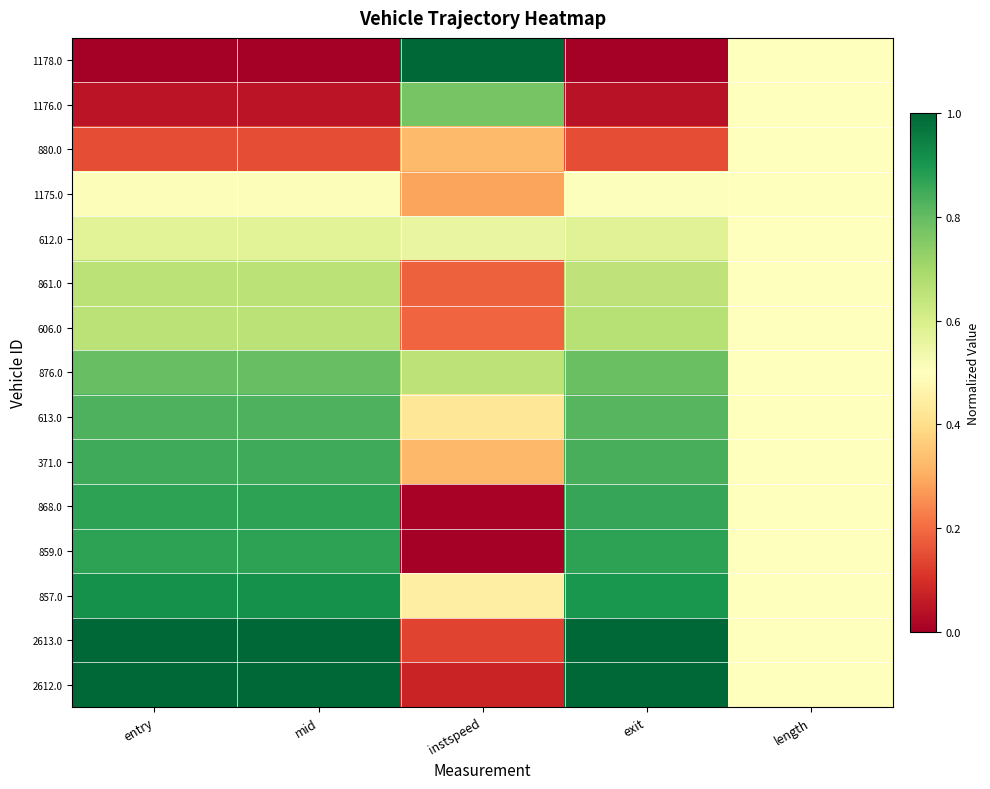

Reading right to left, list all the values displayed in this chart.

1178.0: length=0.5	exit=0.0	instspeed=1.0	mid=0.0	entry=0.0
1176.0: length=0.5	exit=0.0	instspeed=0.8	mid=0.0	entry=0.0
880.0: length=0.5	exit=0.1	instspeed=0.3	mid=0.1	entry=0.1
1175.0: length=0.5	exit=0.5	instspeed=0.3	mid=0.5	entry=0.5
612.0: length=0.5	exit=0.6	instspeed=0.6	mid=0.6	entry=0.6
861.0: length=0.5	exit=0.6	instspeed=0.2	mid=0.7	entry=0.7
606.0: length=0.5	exit=0.7	instspeed=0.2	mid=0.7	entry=0.7
876.0: length=0.5	exit=0.8	instspeed=0.7	mid=0.8	entry=0.8
613.0: length=0.5	exit=0.8	instspeed=0.4	mid=0.8	entry=0.8
371.0: length=0.5	exit=0.8	instspeed=0.3	mid=0.8	entry=0.8
868.0: length=0.5	exit=0.9	instspeed=0.0	mid=0.9	entry=0.9
859.0: length=0.5	exit=0.9	instspeed=0.0	mid=0.9	entry=0.9
857.0: length=0.5	exit=0.9	instspeed=0.4	mid=0.9	entry=0.9
2613.0: length=0.5	exit=1.0	instspeed=0.1	mid=1.0	entry=1.0
2612.0: length=0.5	exit=1.0	instspeed=0.1	mid=1.0	entry=1.0